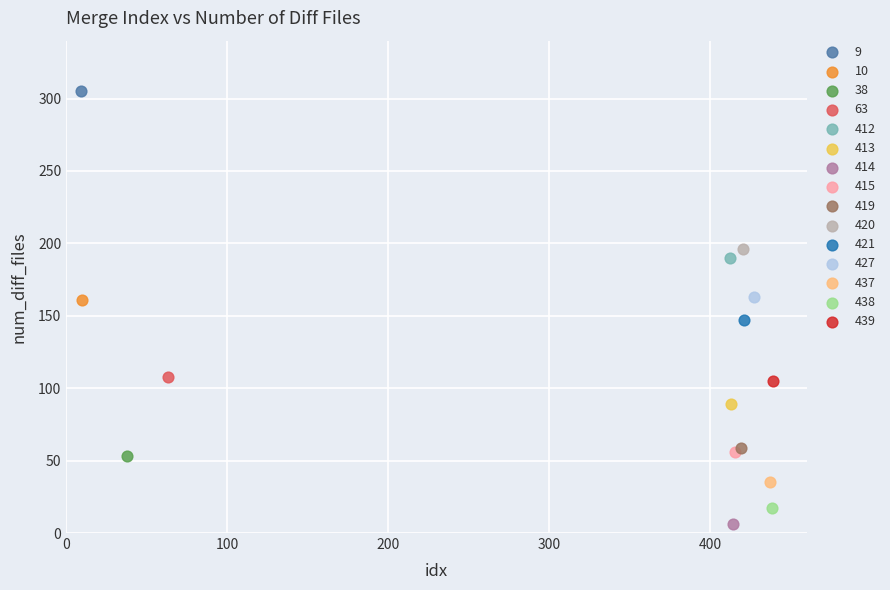

What are all the series names shown in the legend?

9, 10, 38, 63, 412, 413, 414, 415, 419, 420, 421, 427, 437, 438, 439